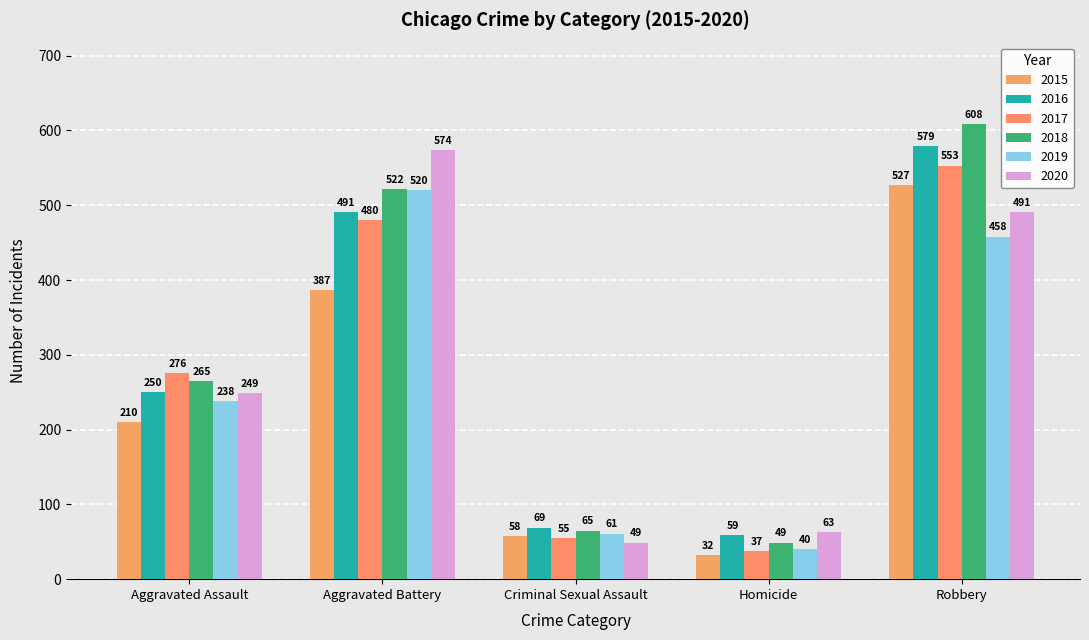

At how many categories does at least one series exceed 433?

2